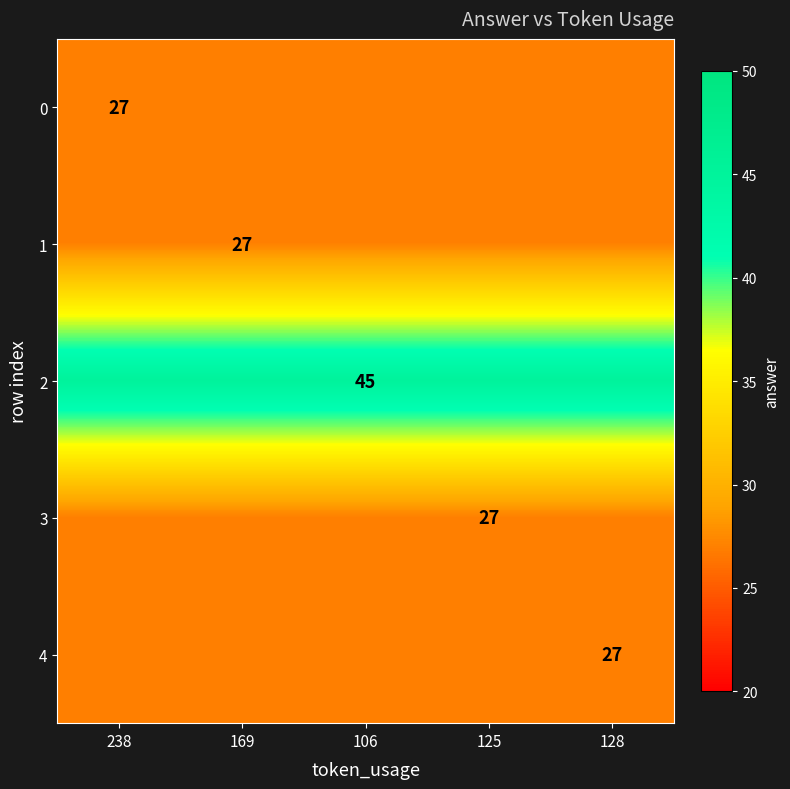

Count the number of categories in the chart.

5